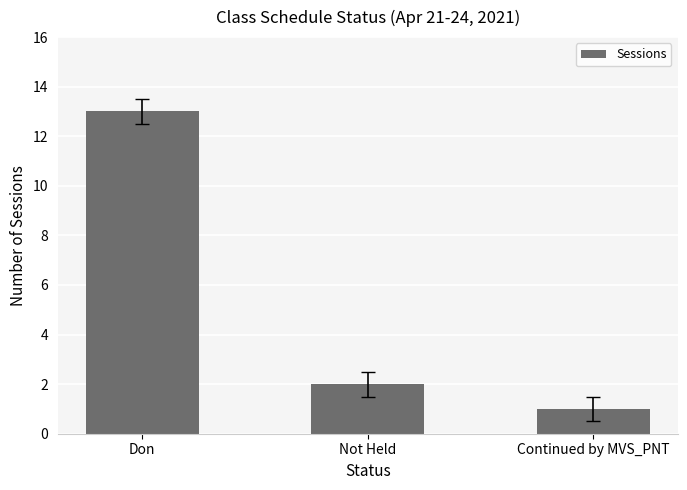

How many data points are less than 2?

1